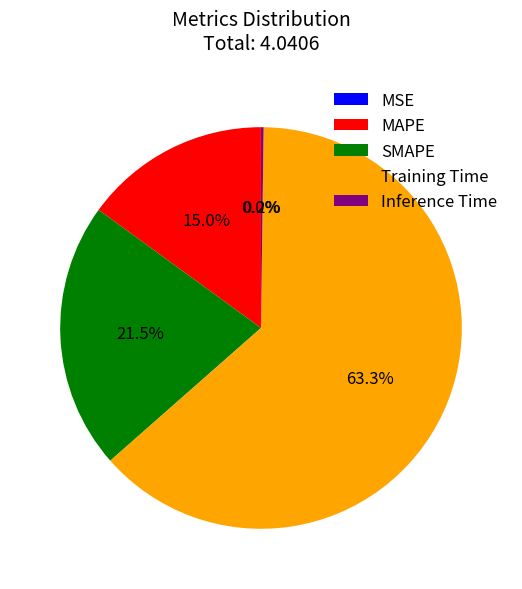

Is there any slice that represents more than half of the pie?

Yes